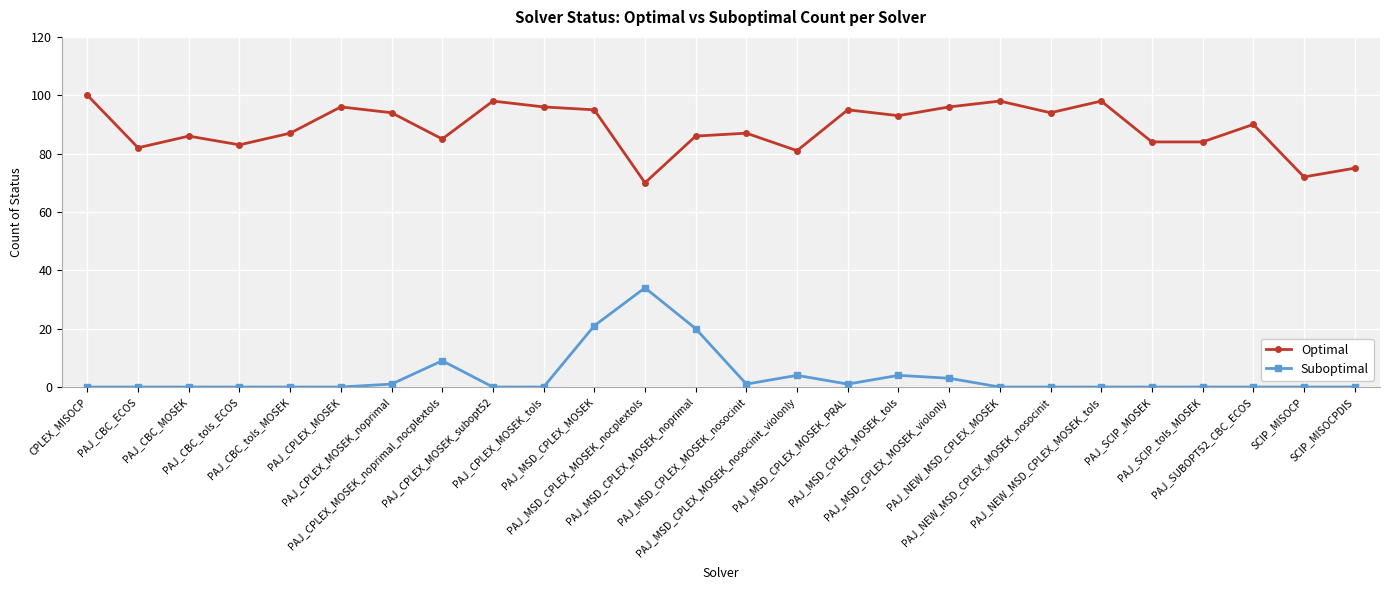

At how many categories does at least one series exceed 1?

26